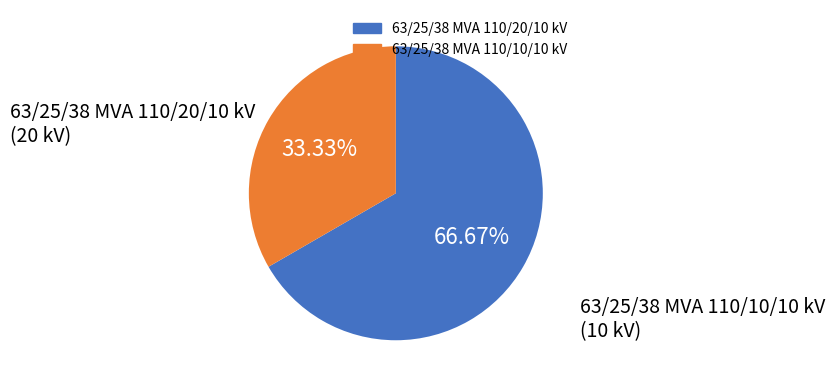

To the nearest percent, what percentage of the pie is 63/25/38 MVA 110/10/10 kV?

33%